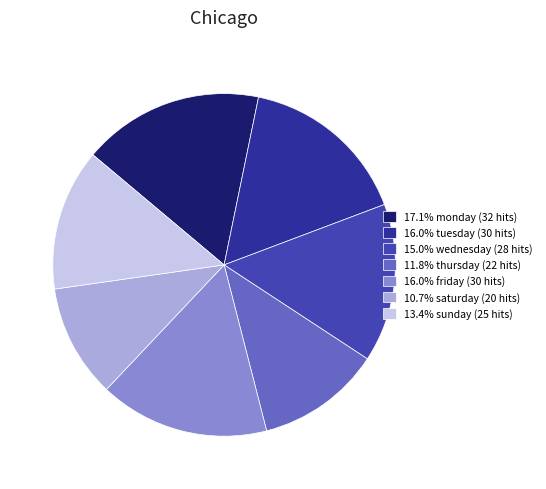

Count the number of slices in the pie.

7